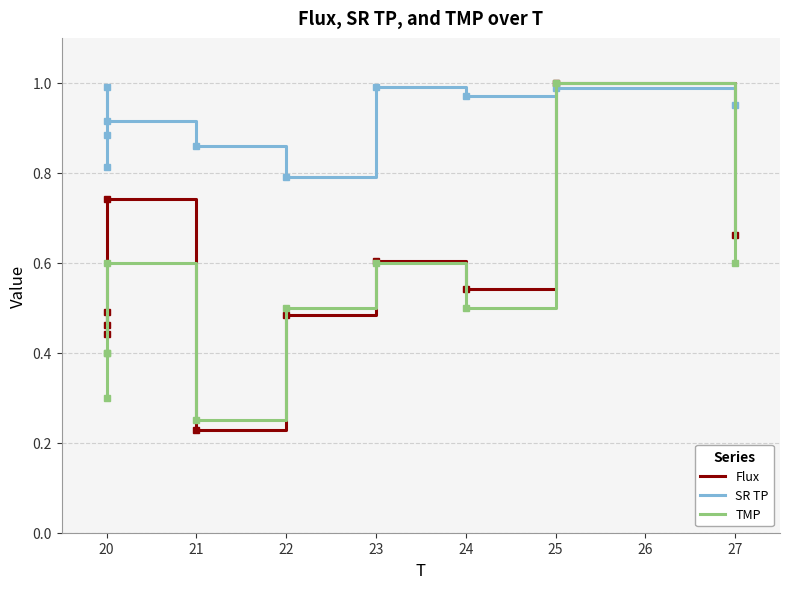

What is the average value of the TMP series?

0.5